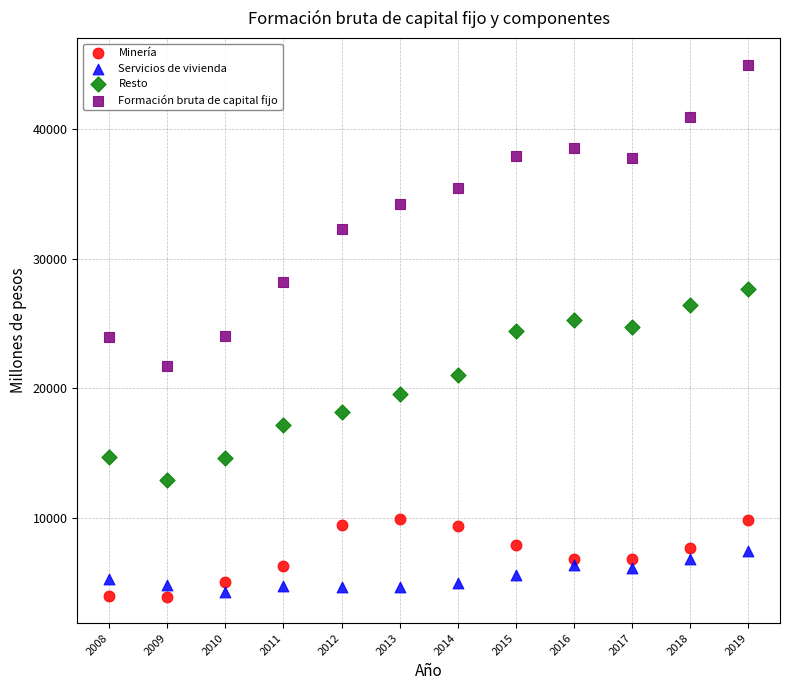

Which series has the widest spread of Y values?

Formación bruta de capital fijo